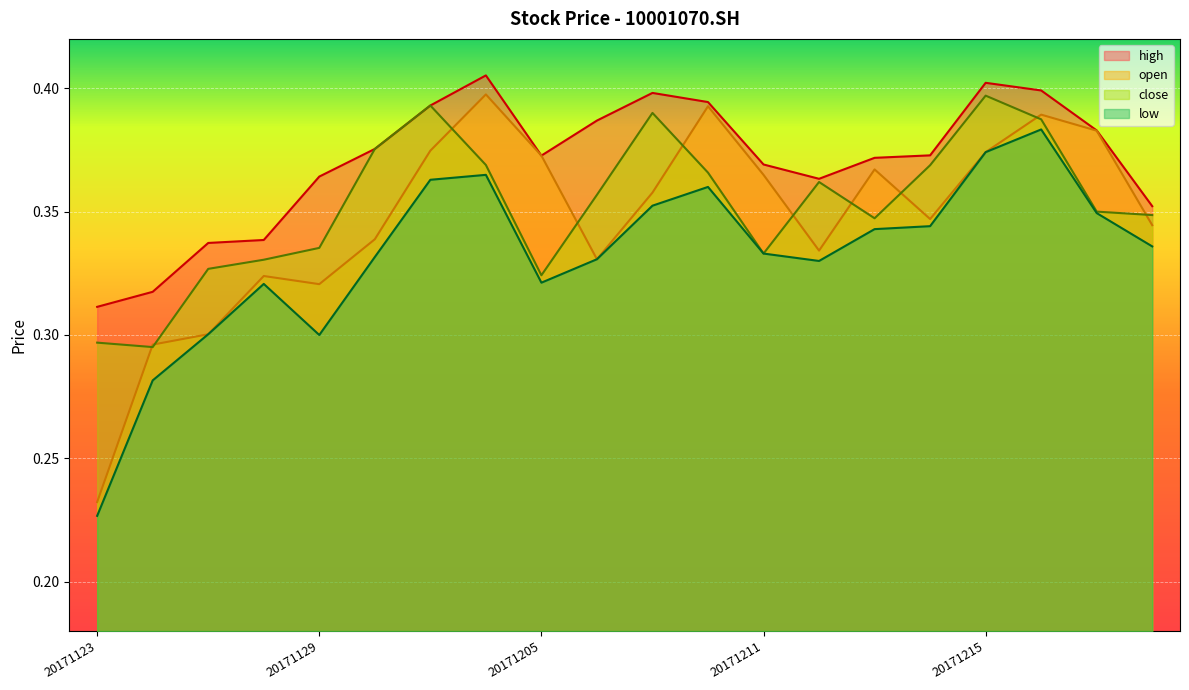

What is the maximum value shown in the chart?

0.4